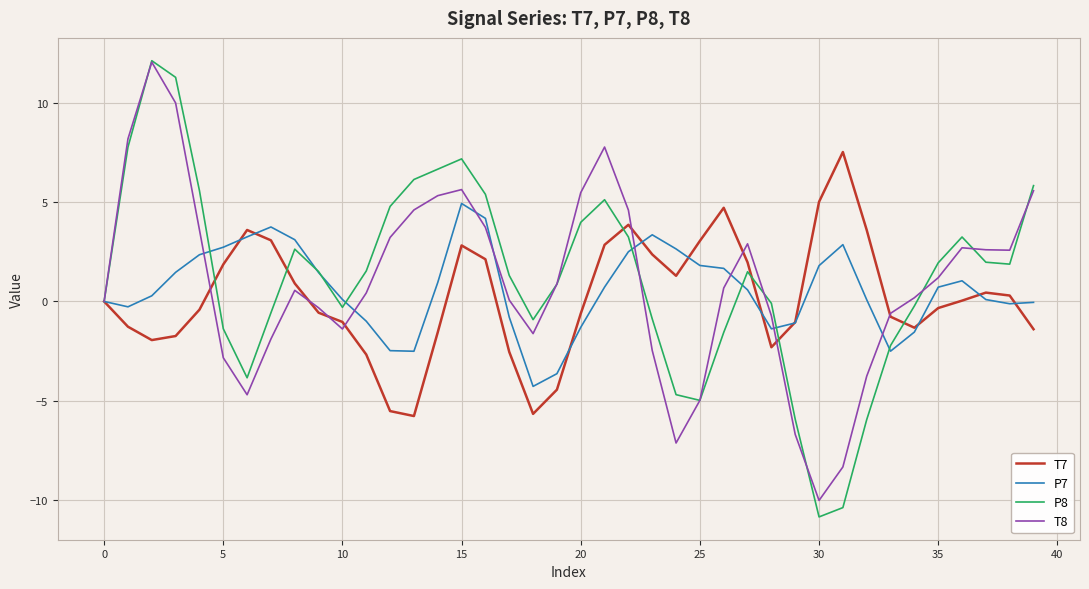

What is the maximum value shown in the chart?

12.1